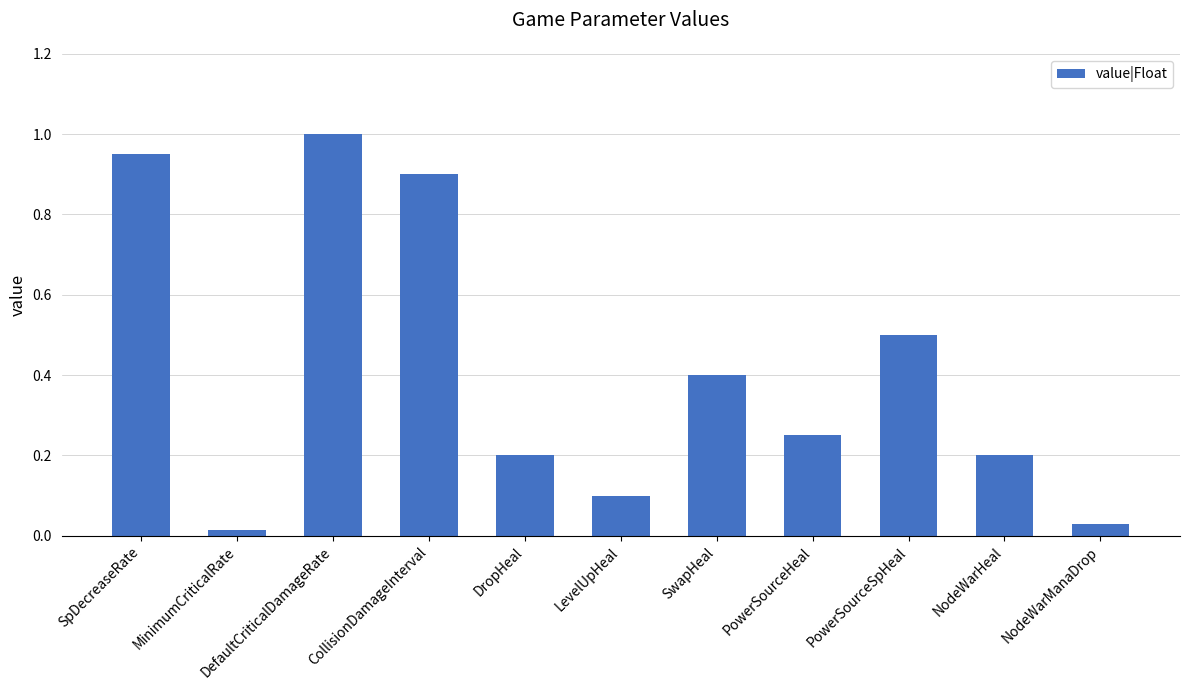

Which category has the highest value across all series?

DefaultCriticalDamageRate